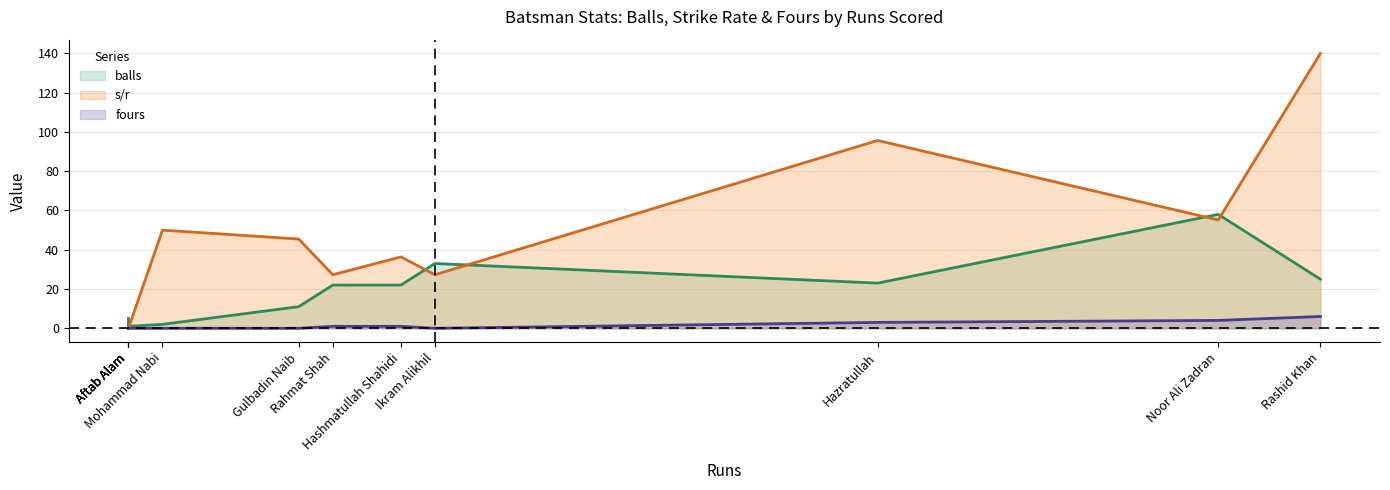

What is the difference between the s/r values at Rashid Khan and Noor Ali Zadran?

84.8